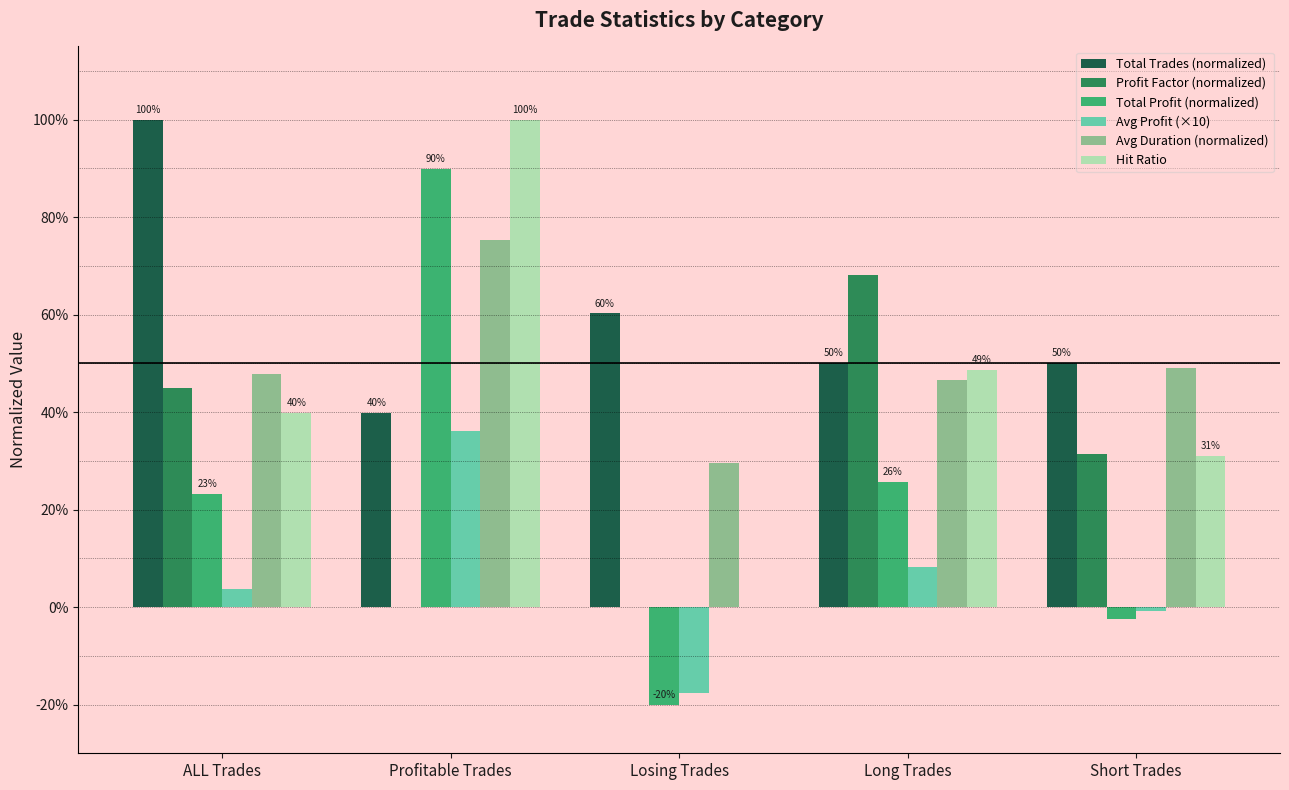

Rank the series at ALL Trades from lowest to highest value.

Avg Profit (×10), Total Profit (normalized), Hit Ratio, Profit Factor (normalized), Avg Duration (normalized), Total Trades (normalized)